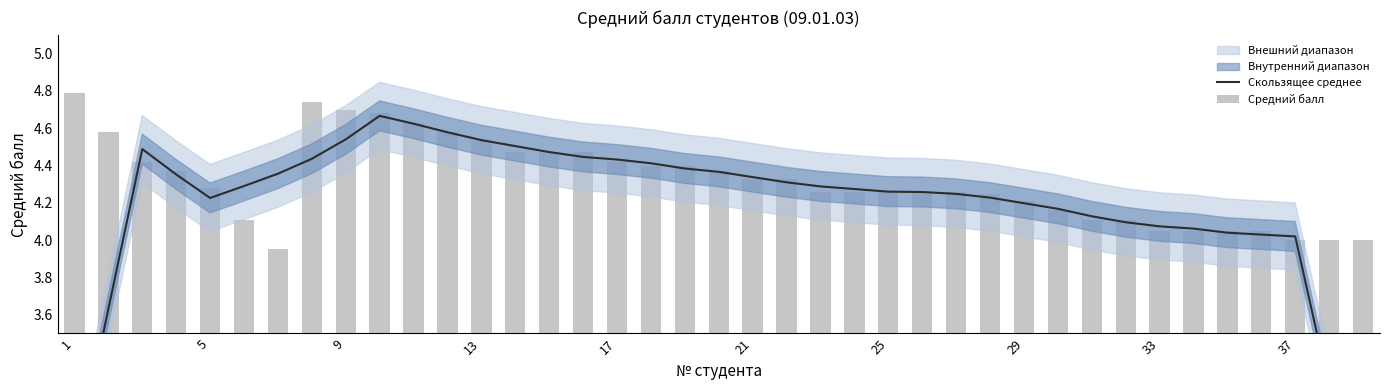

The value of Скользящее среднее at 9 is 1.1. True or false?

False